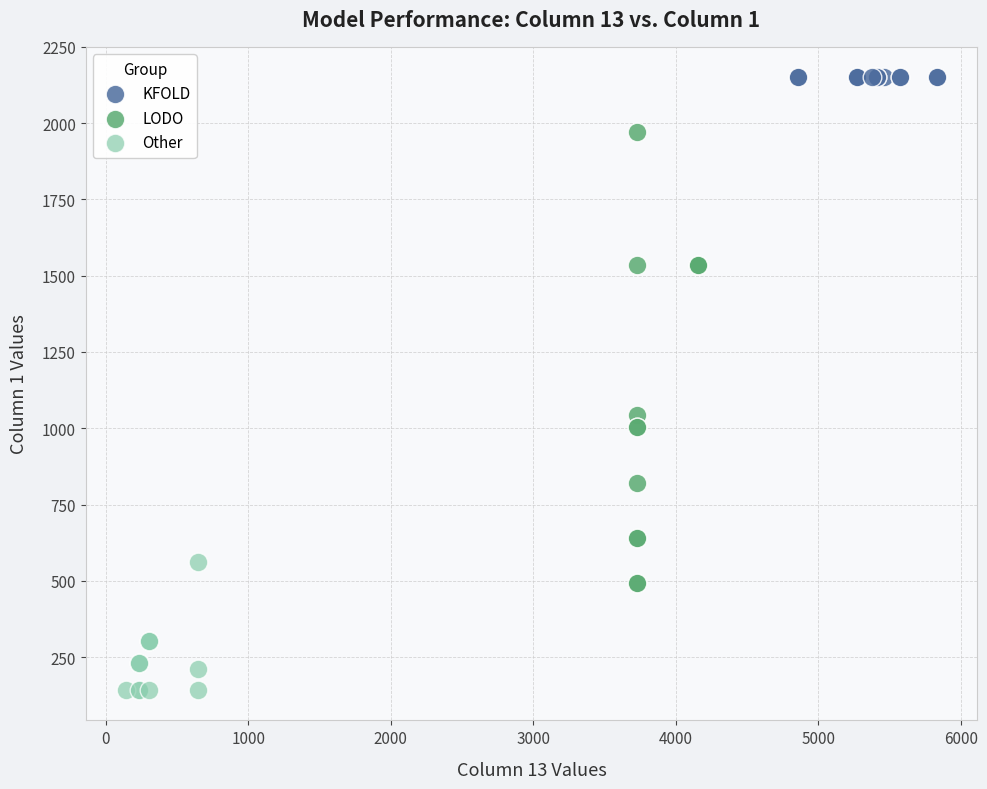

Which series reaches the minimum Y coordinate?

Other